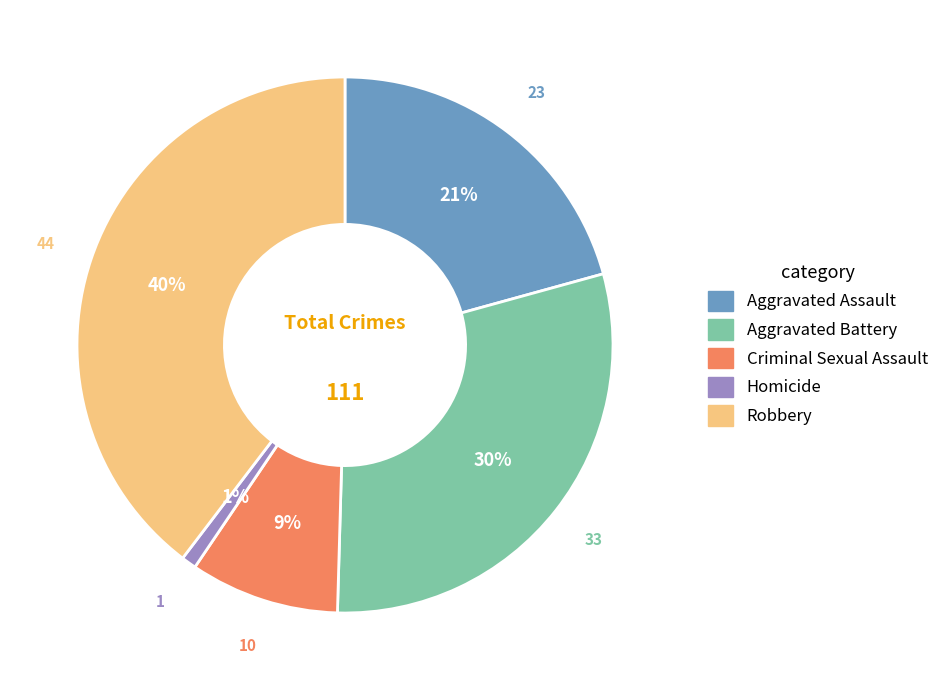

What is the smallest slice in the pie chart?

Homicide